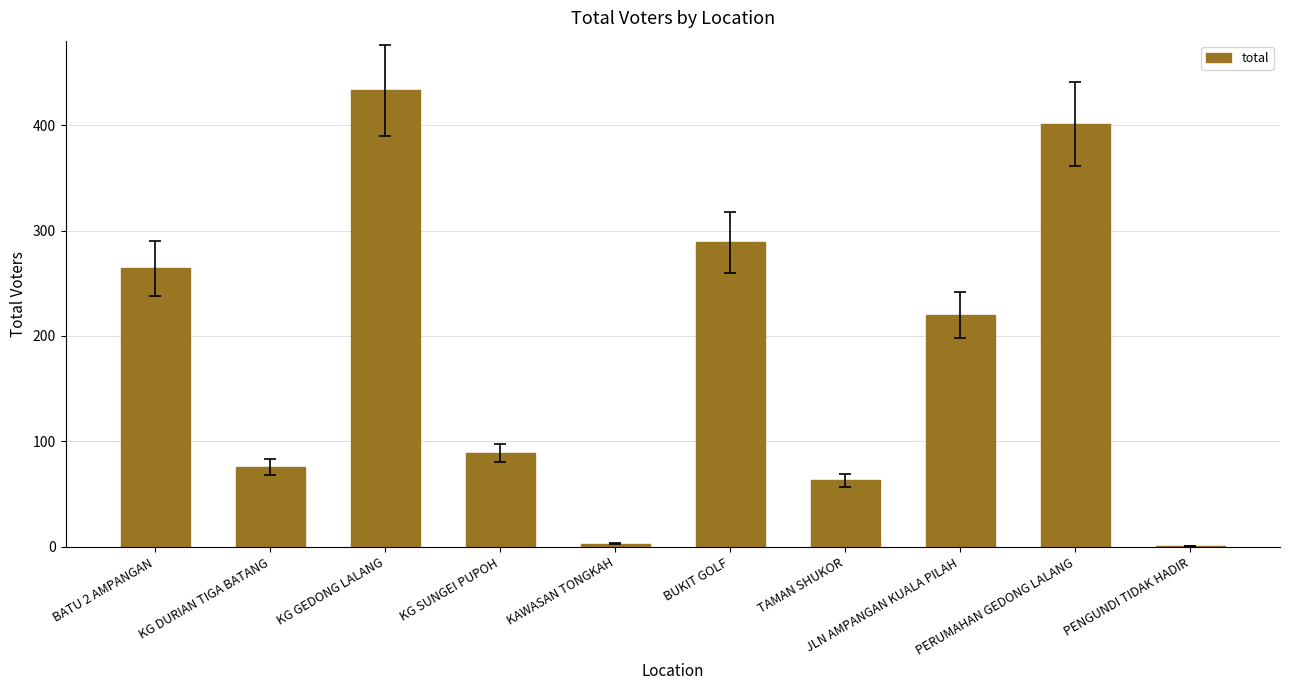

What is the difference between the values at BATU 2 AMPANGAN and KG DURIAN TIGA BATANG?

188